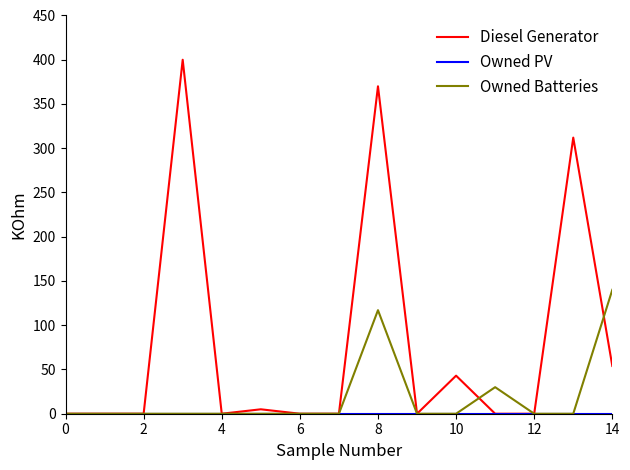

Which series has the widest spread of values?

Diesel Generator